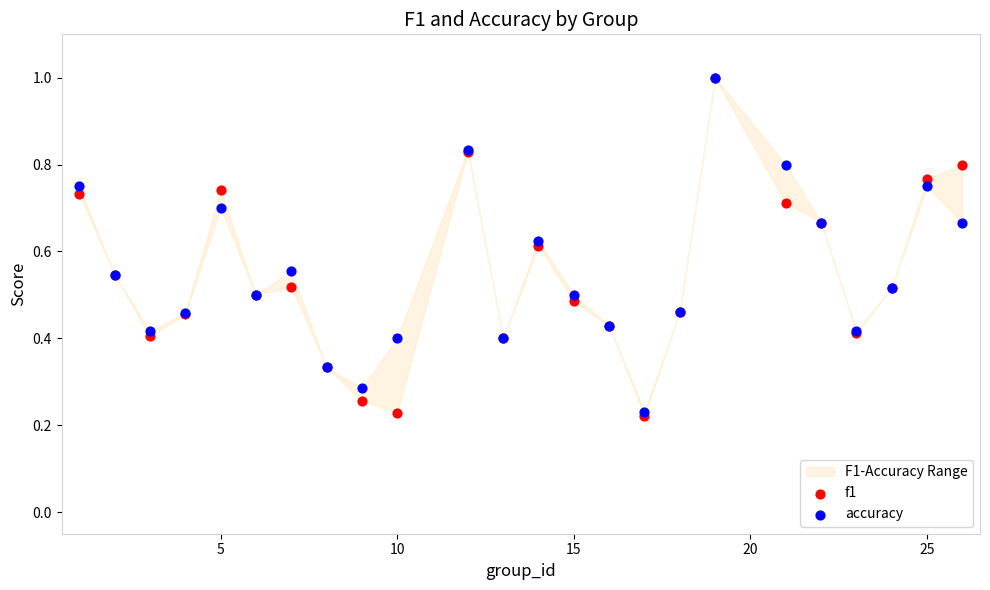

Which series has the widest spread of Y values?

f1